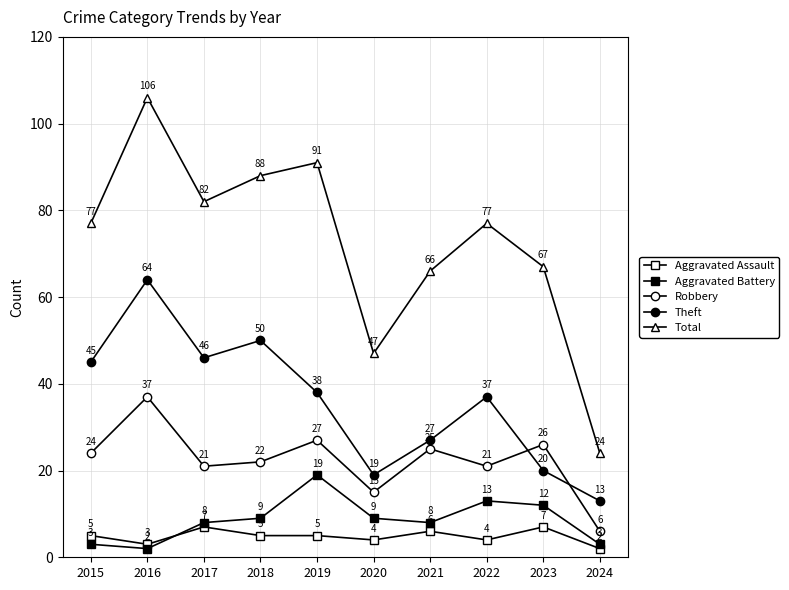

Reading left to right, list all the values displayed in this chart.

Aggravated Assault: 2015=5	2016=3	2017=7	2018=5	2019=5	2020=4	2021=6	2022=4	2023=7	2024=2
Aggravated Battery: 2015=3	2016=2	2017=8	2018=9	2019=19	2020=9	2021=8	2022=13	2023=12	2024=3
Robbery: 2015=24	2016=37	2017=21	2018=22	2019=27	2020=15	2021=25	2022=21	2023=26	2024=6
Theft: 2015=45	2016=64	2017=46	2018=50	2019=38	2020=19	2021=27	2022=37	2023=20	2024=13
Total: 2015=77	2016=106	2017=82	2018=88	2019=91	2020=47	2021=66	2022=77	2023=67	2024=24